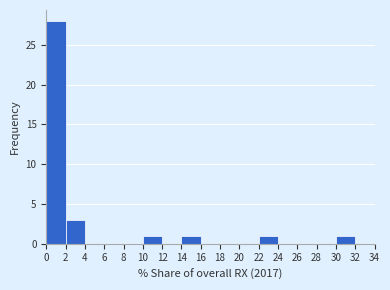

Reading left to right, list every bar in this chart as the range it spans on the x-axis followed by its height. The values are not printed on the chart, so give them approximately, as read against the axis.

0 to 2: 28
2 to 4: 3
4 to 6: 0
6 to 8: 0
8 to 10: 0
10 to 12: 1
12 to 14: 0
14 to 16: 1
16 to 18: 0
18 to 20: 0
20 to 22: 0
22 to 24: 1
24 to 26: 0
26 to 28: 0
28 to 30: 0
30 to 32: 1
32 to 34: 0